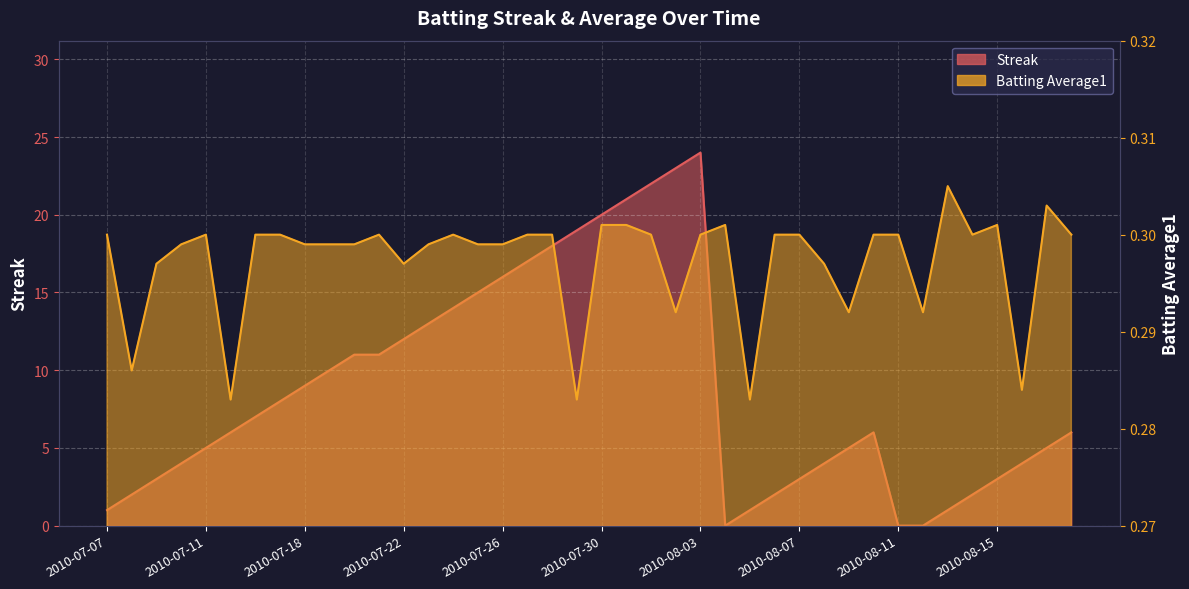

How many positive values does the Streak series have?

37